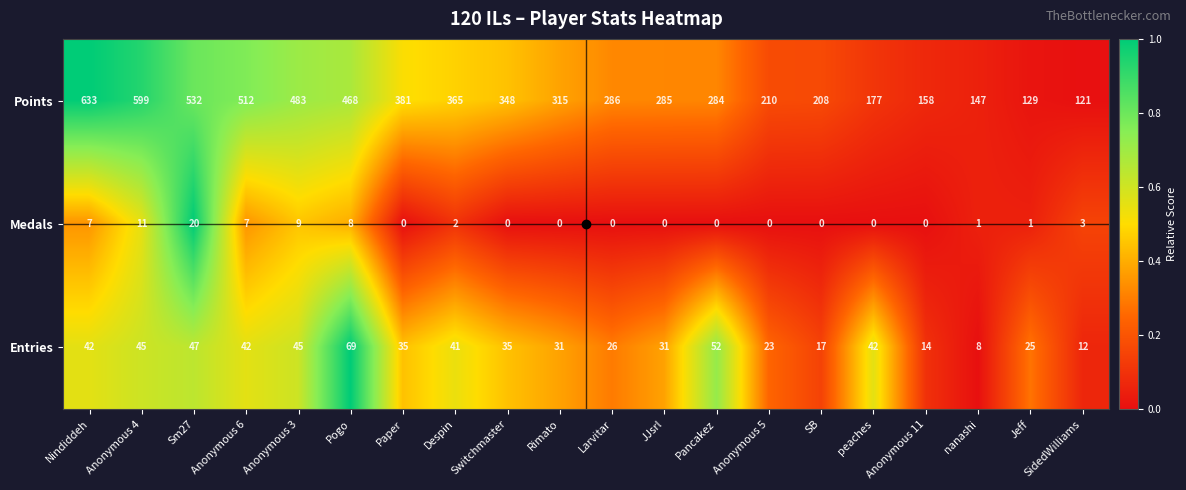

What is the difference between the highest and lowest values at Anonymous 6?

505